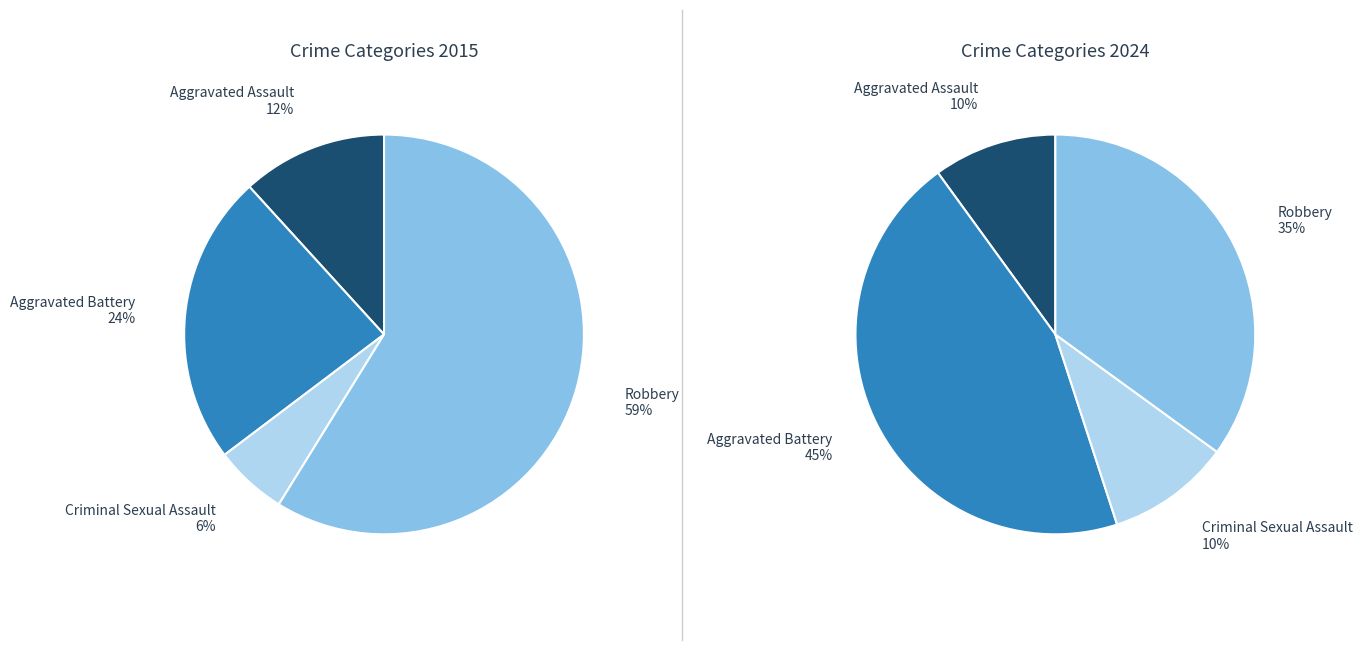

How many segments does this pie chart have?

4